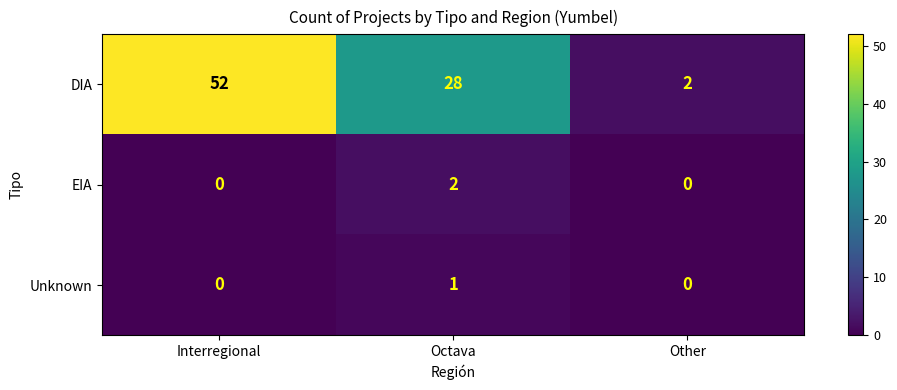

Rank the series by their maximum value, from highest to lowest.

DIA, EIA, Unknown